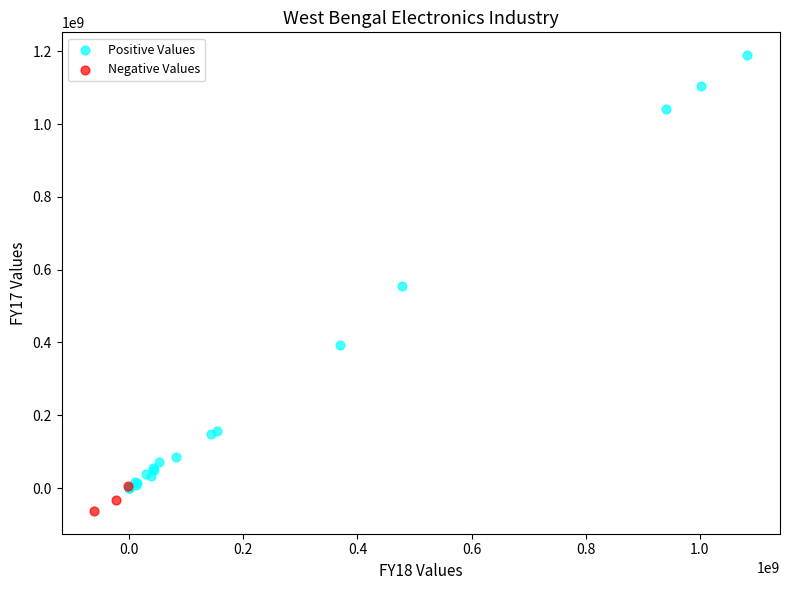

Which series reaches the maximum Y coordinate?

Positive Values